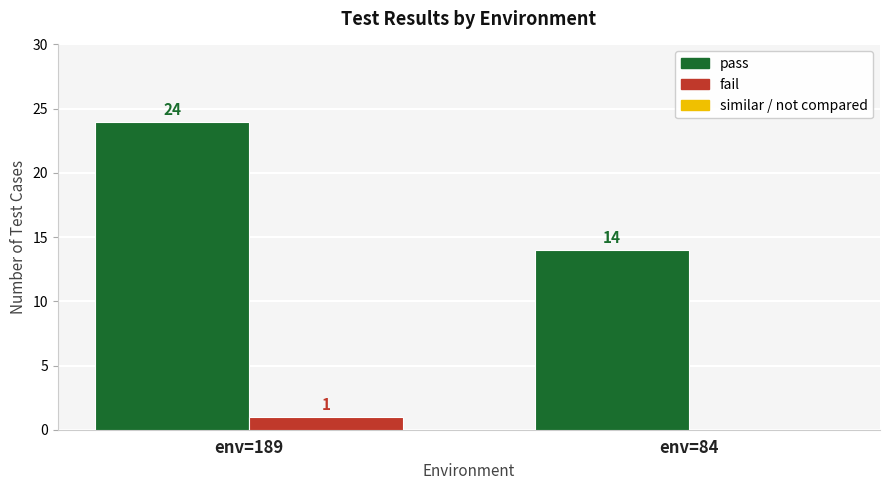

What is the maximum value shown in the chart?

24